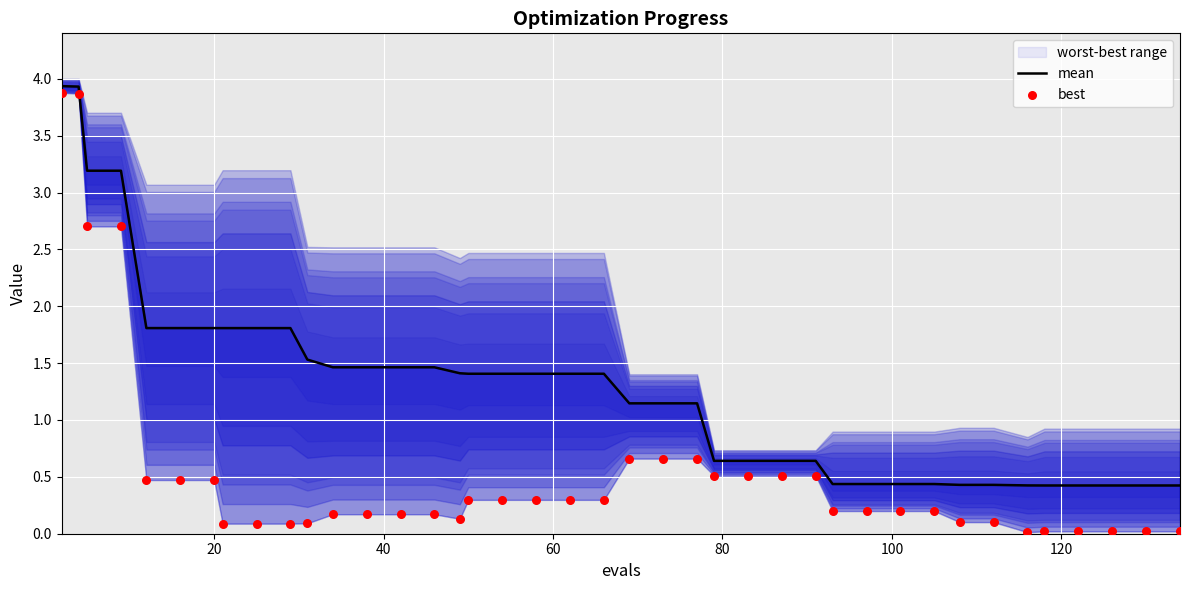

Which series reaches the minimum Y coordinate?

best